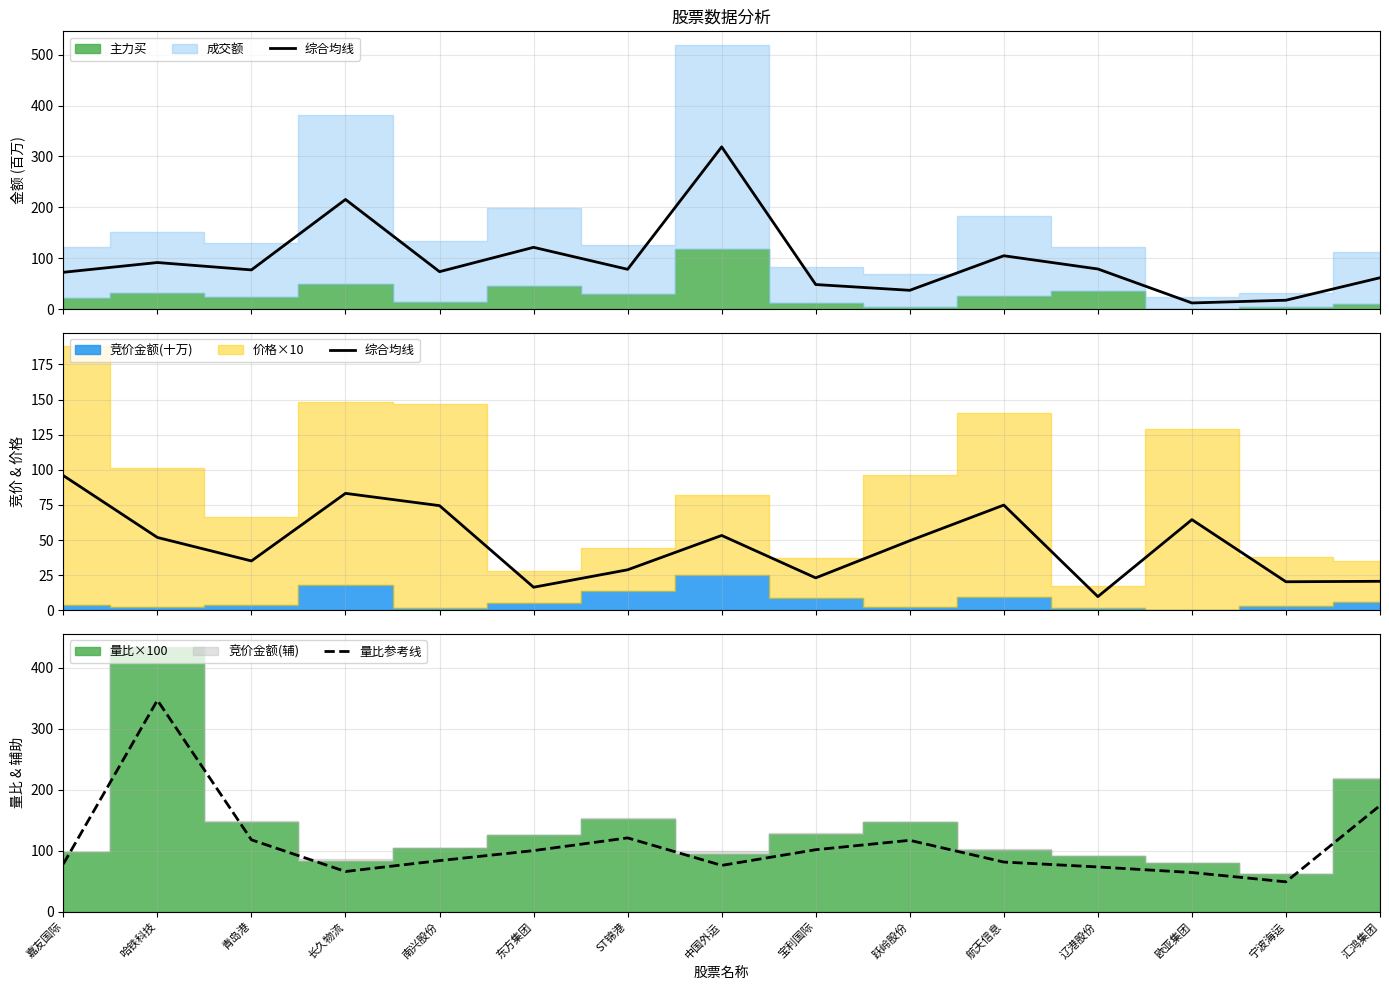

Does the chart display data point markers on the line(s)?

No